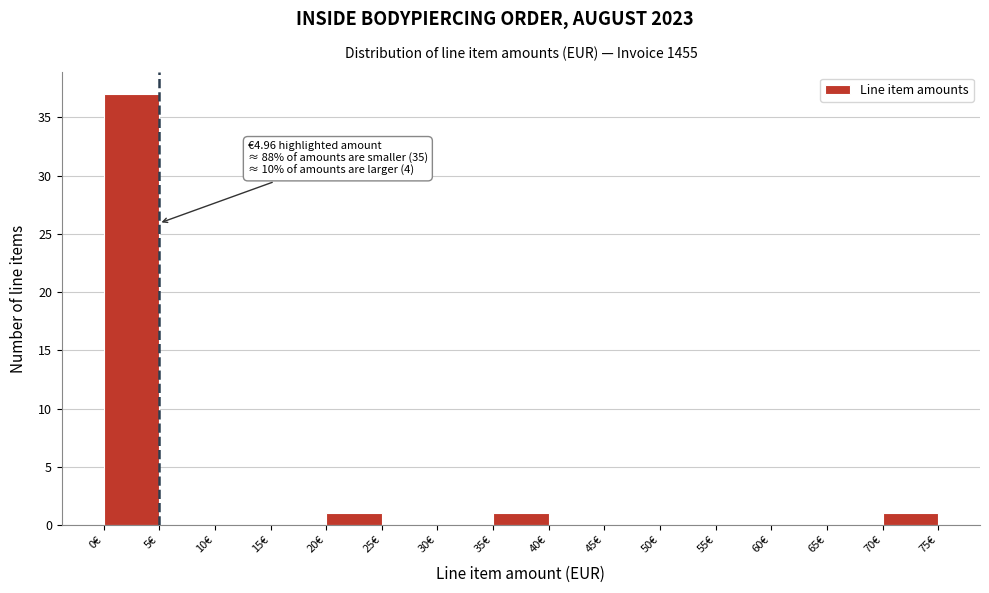

Which range on the x-axis has the tallest bar?

0 to 5